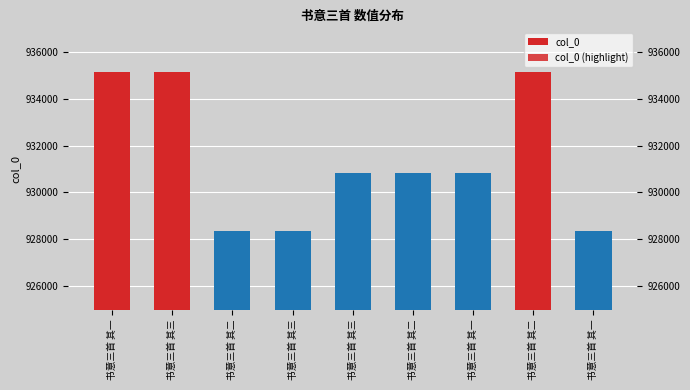

Reading left to right, extract all data points from this chart.

col_0: 书意三首 其一=935148	书意三首 其三=935147	书意三首 其二=928375	书意三首 其三=928373	书意三首 其三=930826	书意三首 其二=930815	书意三首 其一=930823	书意三首 其二=935146	书意三首 其一=928374
col_0 (highlight): 书意三首 其一=935148	书意三首 其三=935147	书意三首 其二=928375	书意三首 其三=928373	书意三首 其三=930826	书意三首 其二=930815	书意三首 其一=930823	书意三首 其二=935146	书意三首 其一=928374